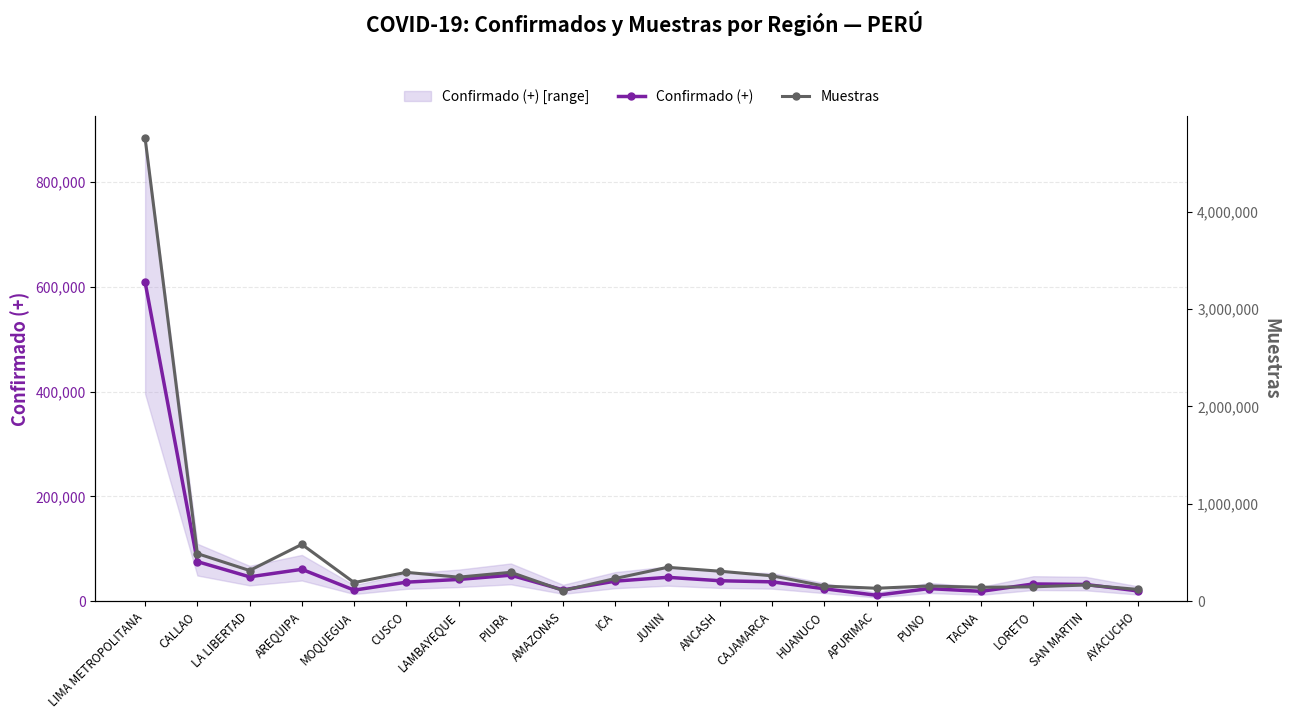

What is the difference between the maximum and minimum values in the Muestras series?

4643484